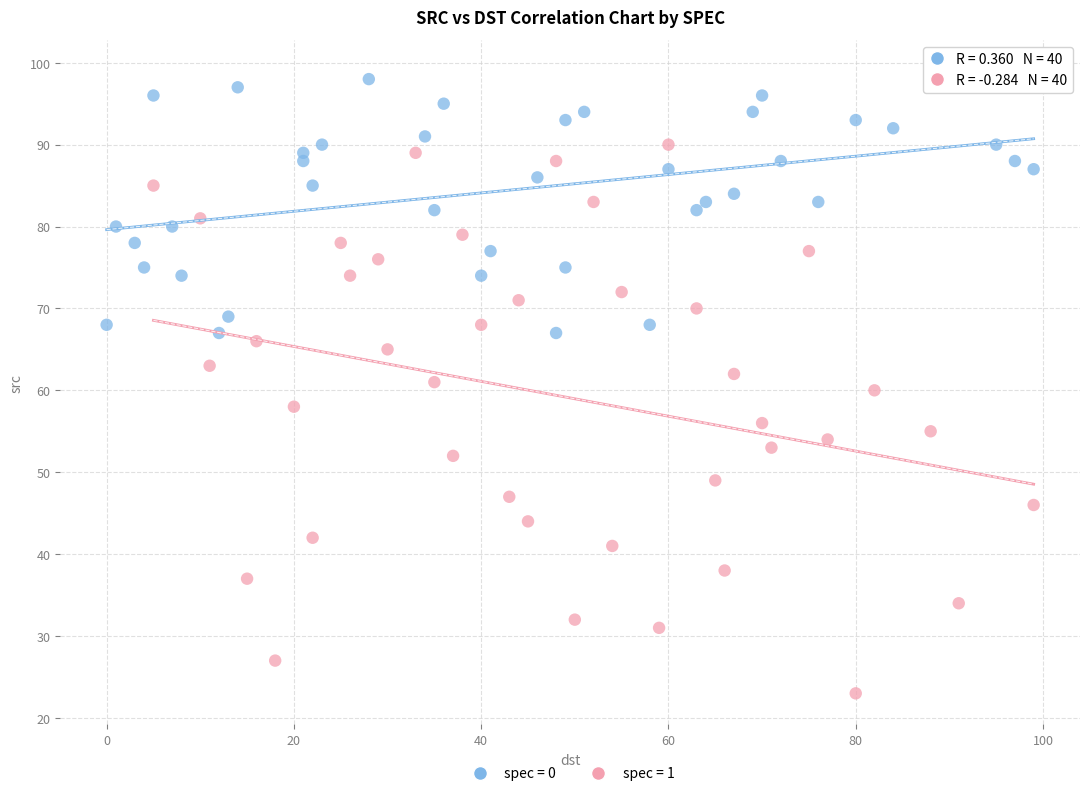

Which series contains the highest Y value?

spec = 0